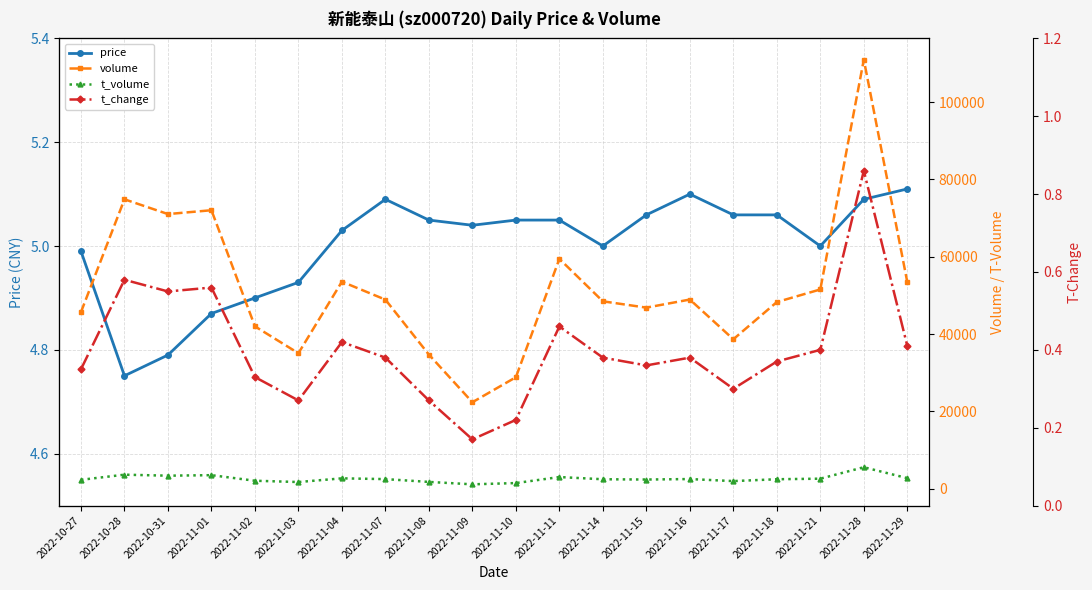

Where does the volume series first go above 48907?

2022-10-28